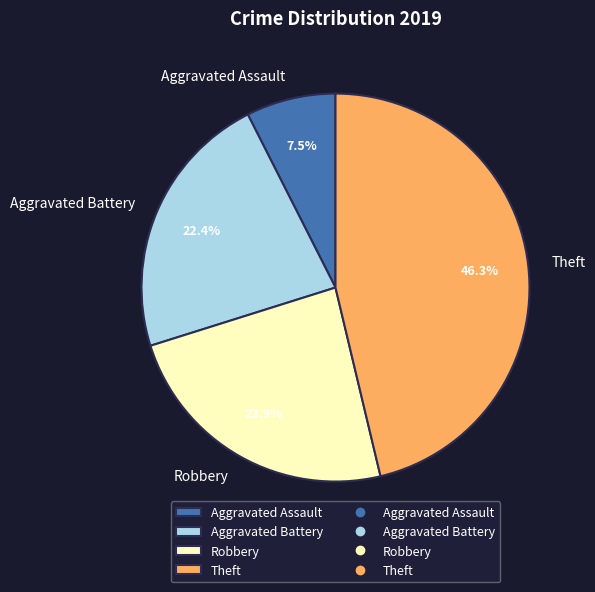

What is the ratio of the value at Aggravated Battery to the value at Aggravated Assault?

3.0